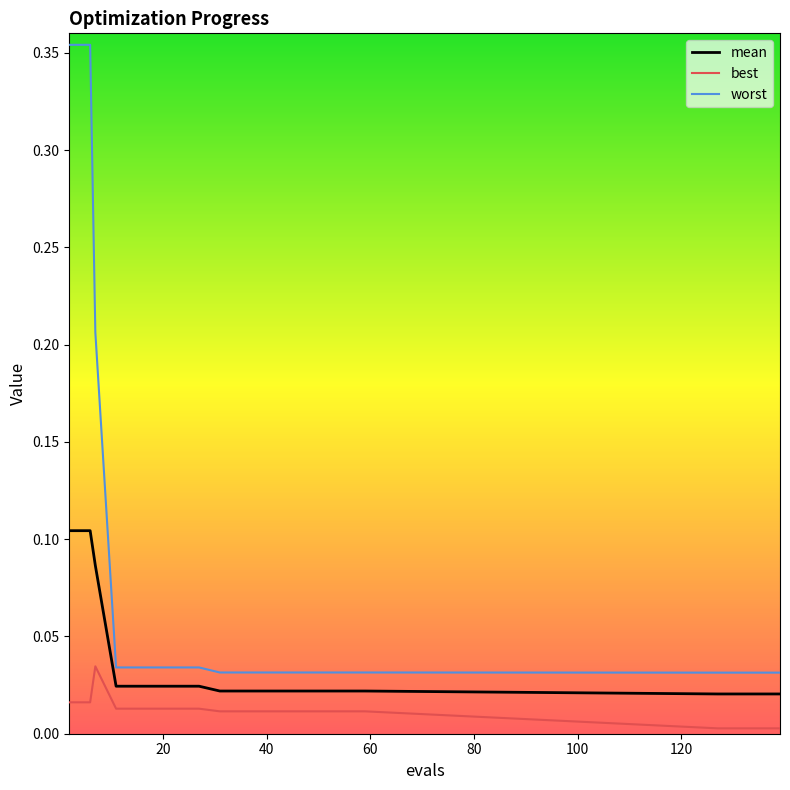

Rank the series by their maximum value, from lowest to highest.

best, mean, worst